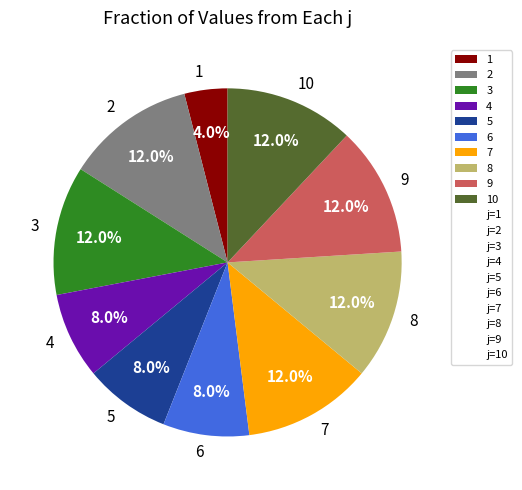

To the nearest percent, what percentage of the pie is 3?

12%